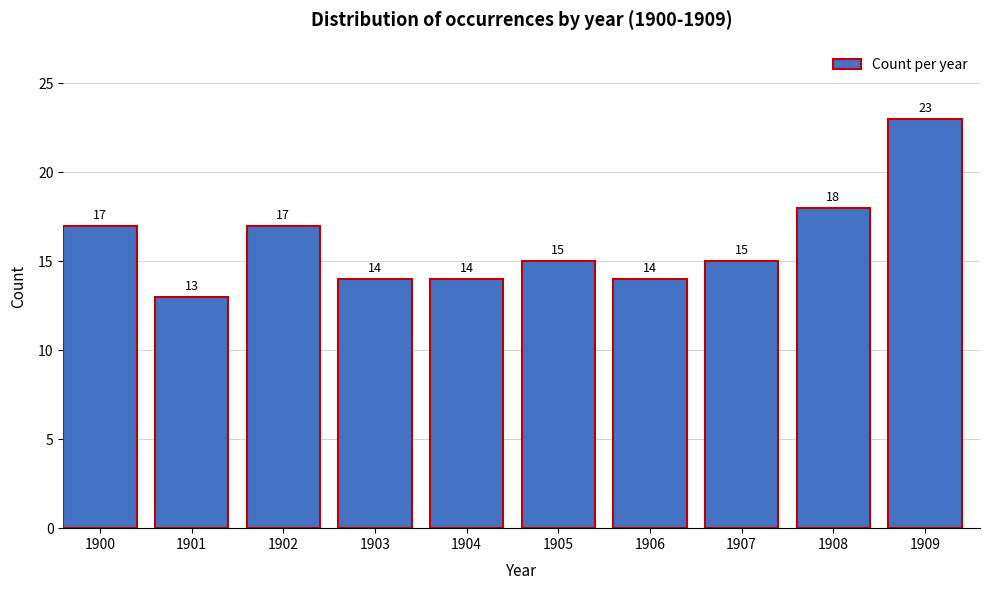

Reading left to right, list all the values displayed in this chart.

17	13	17	14	14	15	14	15	18	23